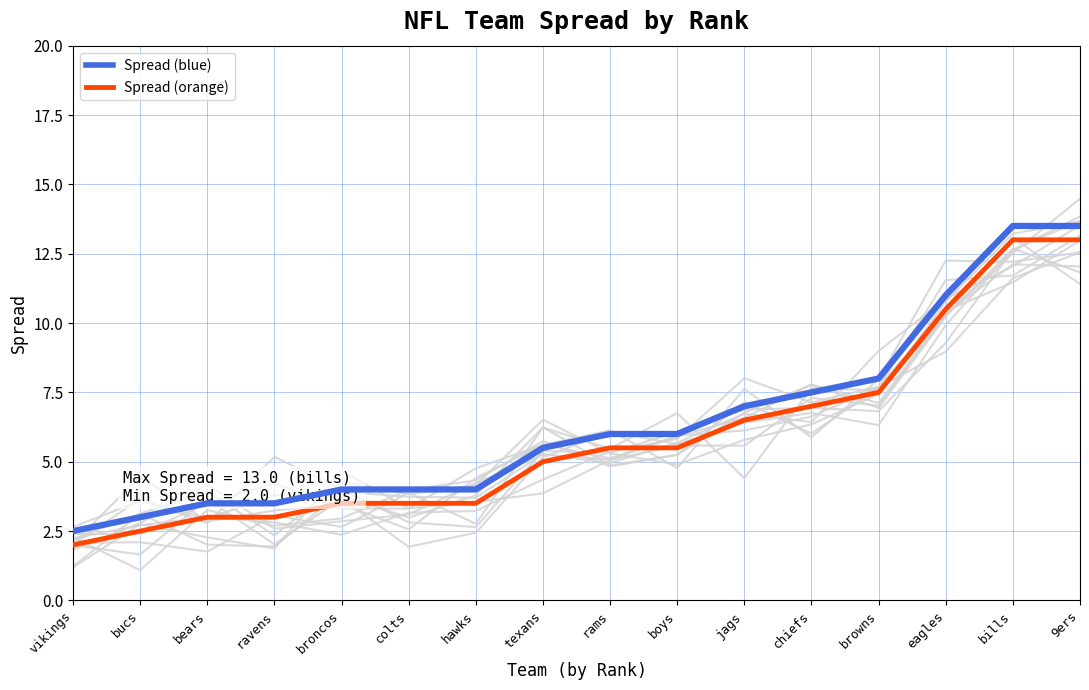

True or false: Spread (blue) and Spread (orange) intersect in this chart.

False